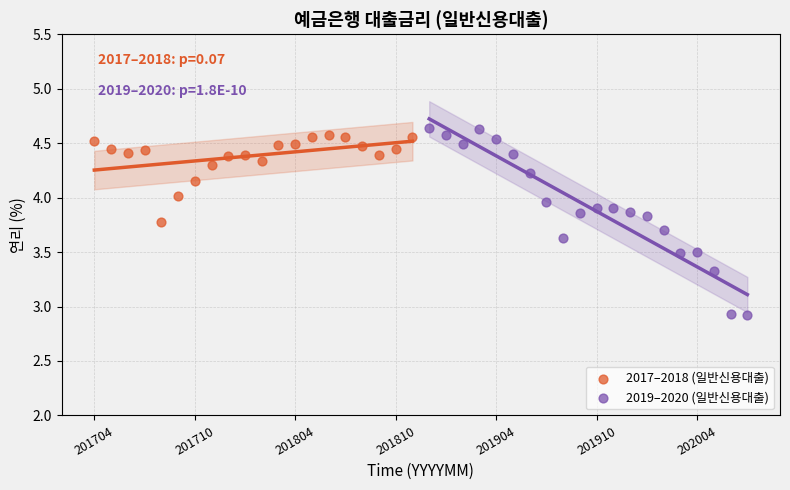

Which series contains the lowest Y value?

2019–2020 (일반신용대출)